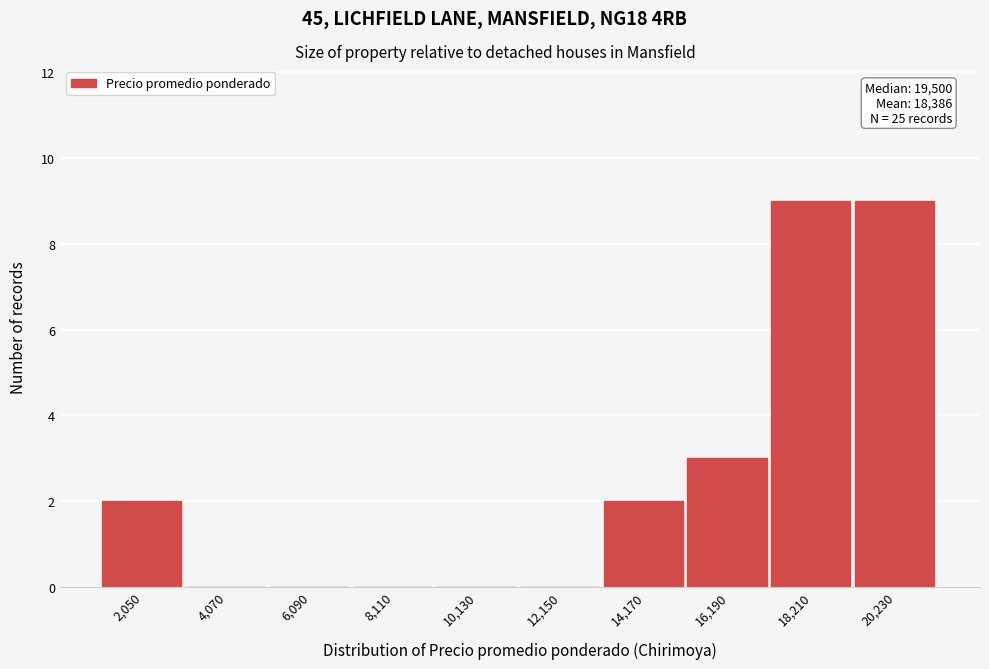

Reading left to right, transcribe all the data shown in this chart.

2,050=2	4,070=0	6,090=0	8,110=0	10,130=0	12,150=0	14,170=2	16,190=3	18,210=9	20,230=9